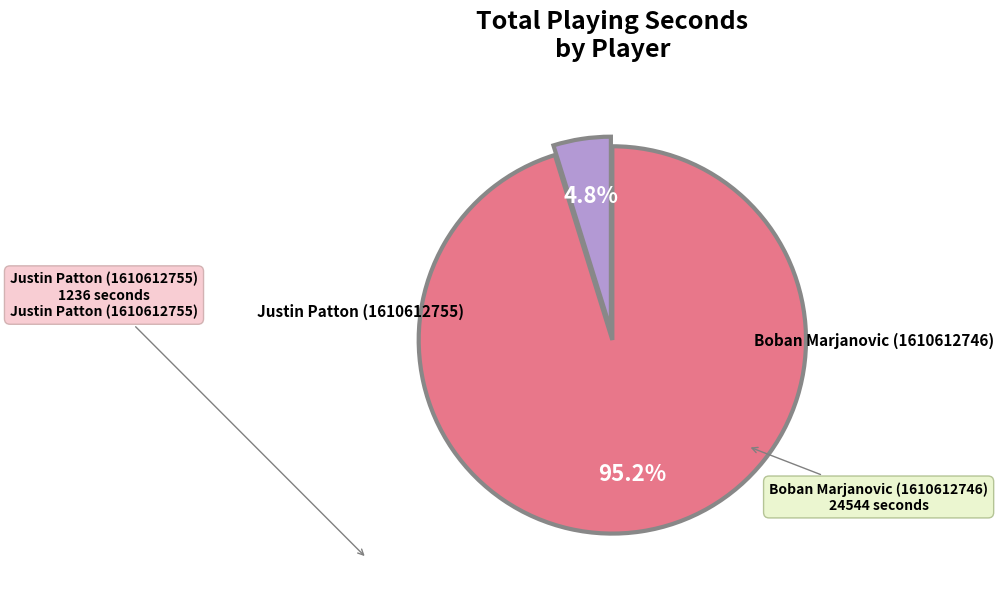

Does any single category account for the majority?

Yes